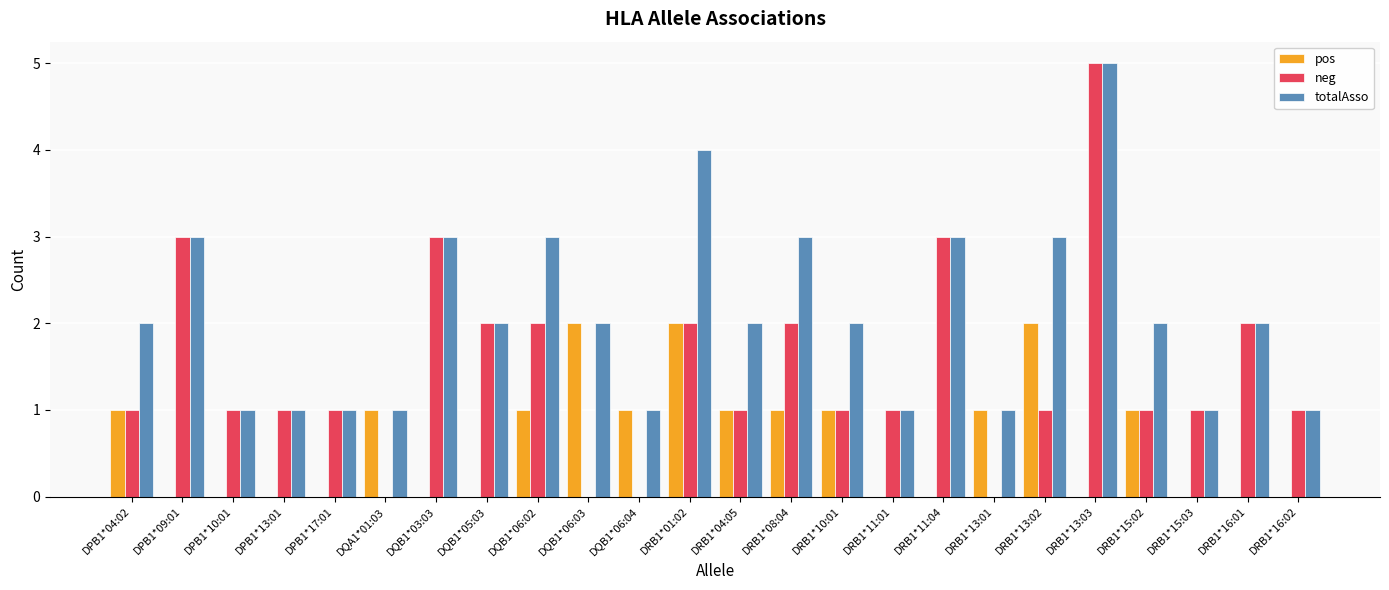

Reading left to right, extract all data points from this chart.

pos: 1	0	0	0	0	1	0	0	1	2	1	2	1	1	1	0	0	1	2	0	1	0	0	0
neg: 1	3	1	1	1	0	3	2	2	0	0	2	1	2	1	1	3	0	1	5	1	1	2	1
totalAsso: 2	3	1	1	1	1	3	2	3	2	1	4	2	3	2	1	3	1	3	5	2	1	2	1